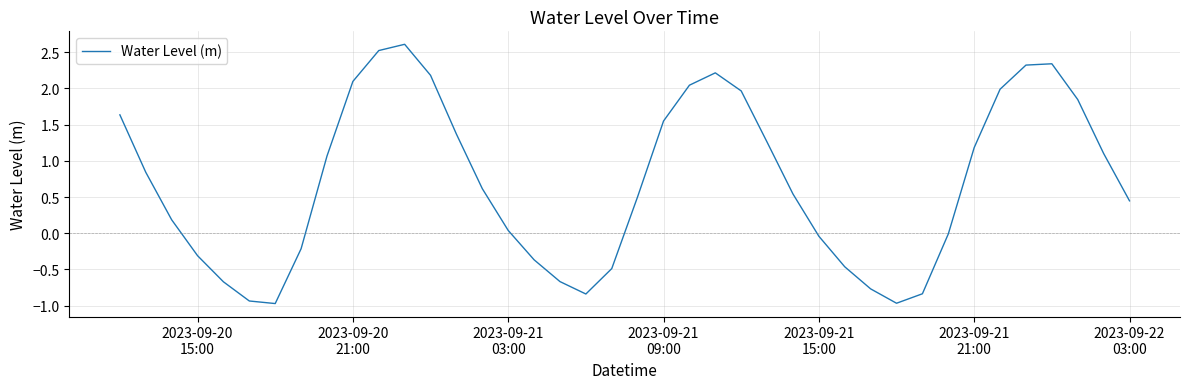

What is the greatest value displayed?

2.6